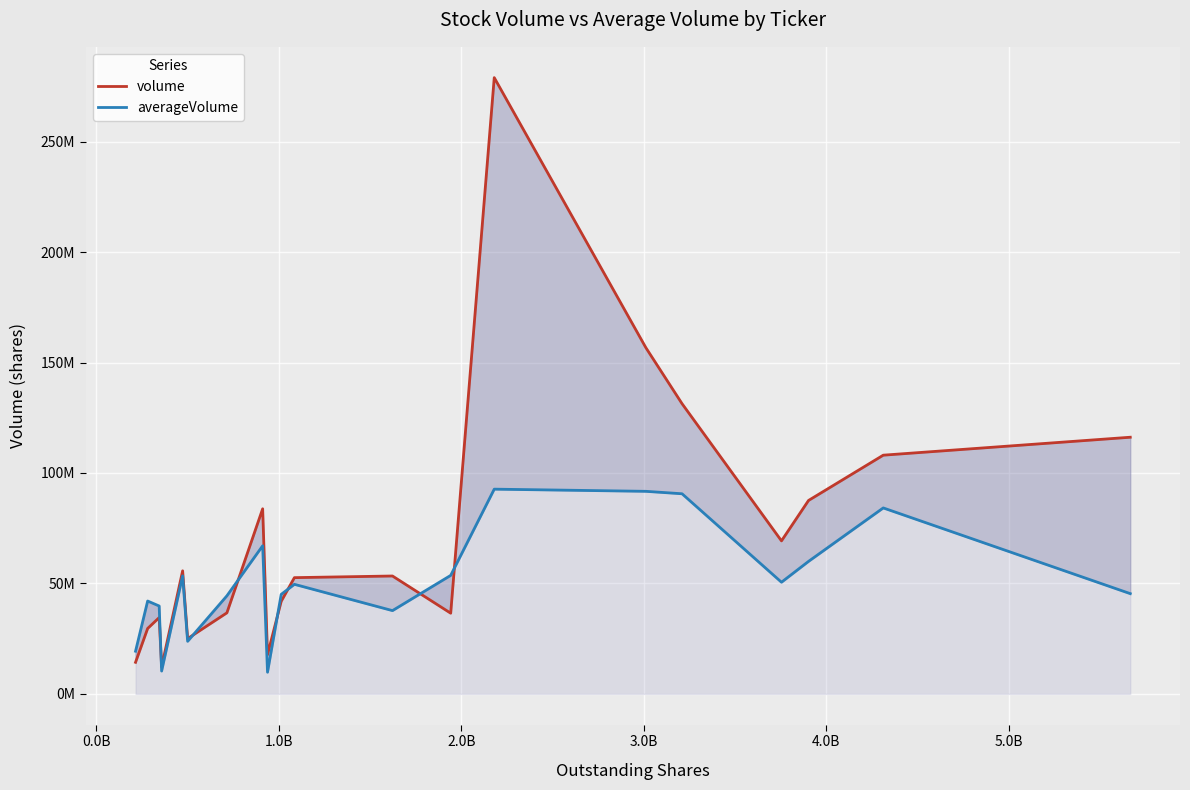

Which series has the largest total across all categories?

volume